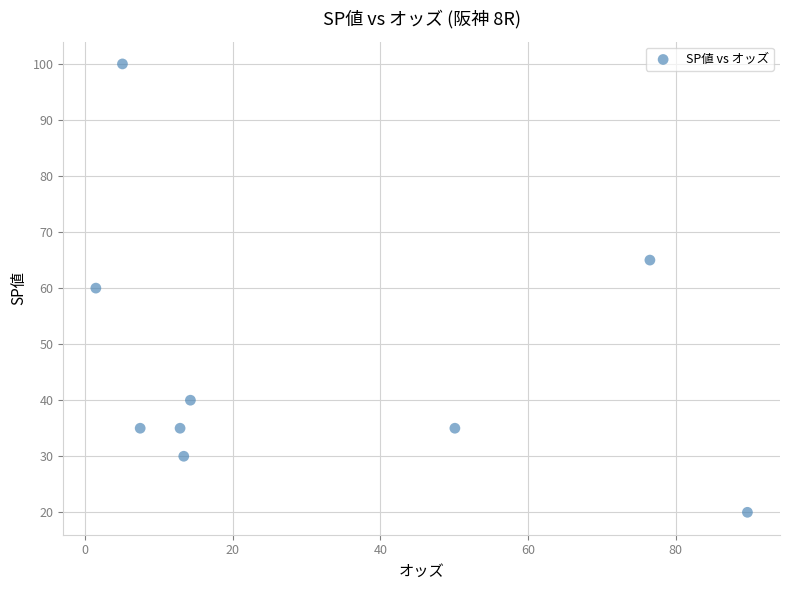

What is the range of Y values (max minus min)?

80